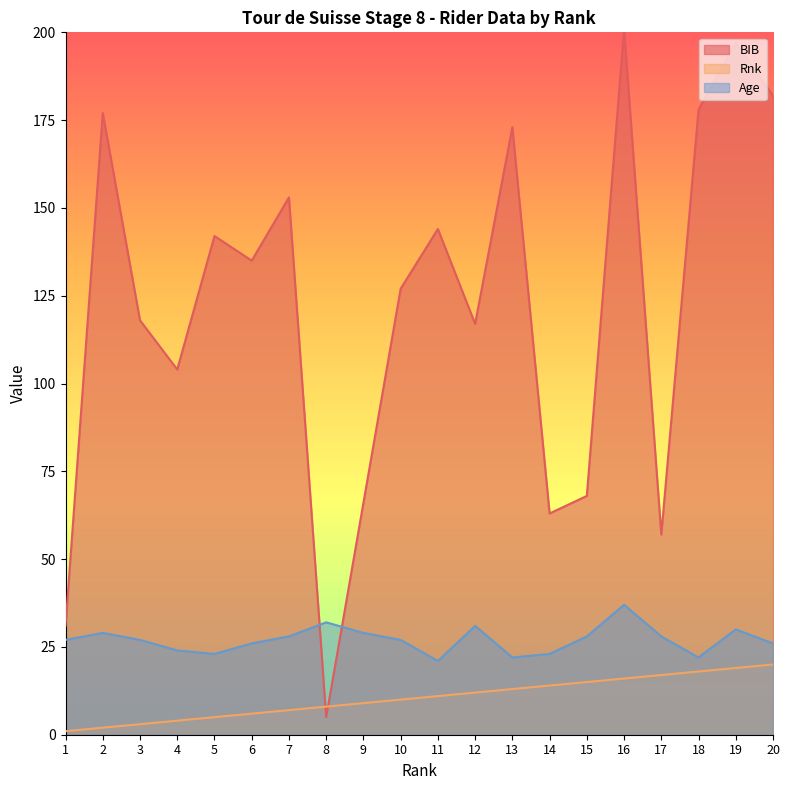

Reading left to right, list all the values displayed in this chart.

BIB: 31	177	118	104	142	135	153	5	66	127	144	117	173	63	68	201	57	178	197	182
Rnk: 1	2	3	4	5	6	7	8	9	10	11	12	13	14	15	16	17	18	19	20
Age: 27	29	27	24	23	26	28	32	29	27	21	31	22	23	28	37	28	22	30	26